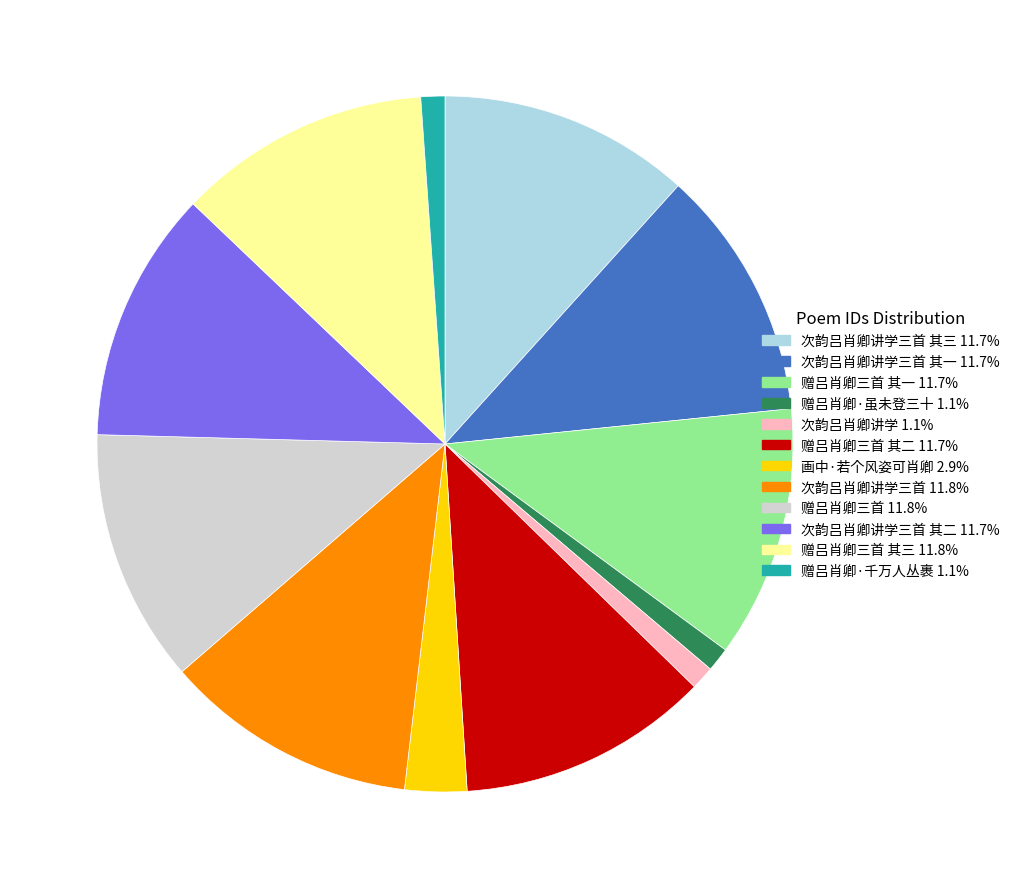

How many slices are in this pie chart?

12